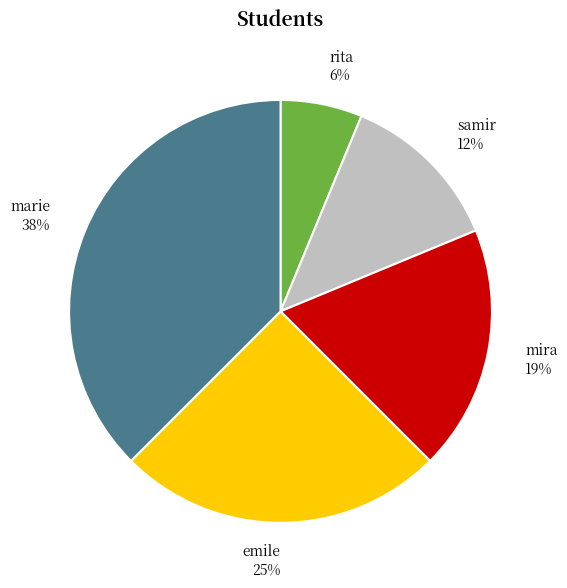

To the nearest percent, what is the combined percentage of mira and samir?

31%